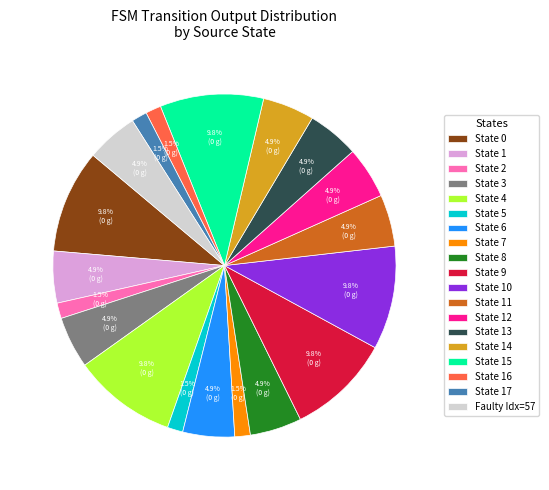

What is the ratio of the value at State 11 to the value at State 0?

0.5